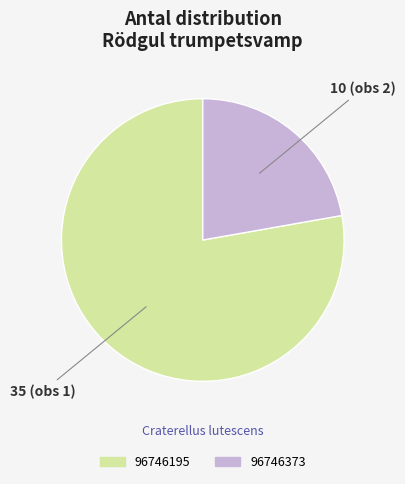

The 96746373 slice represents 22% of the pie. True or false?

True